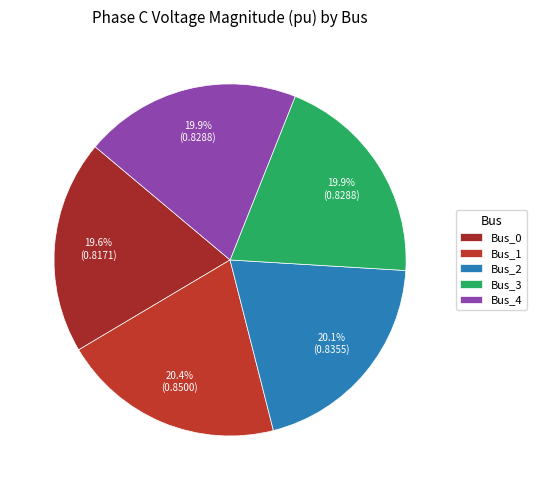

Combined, do Bus_3 and Bus_1 account for over 50%?

No